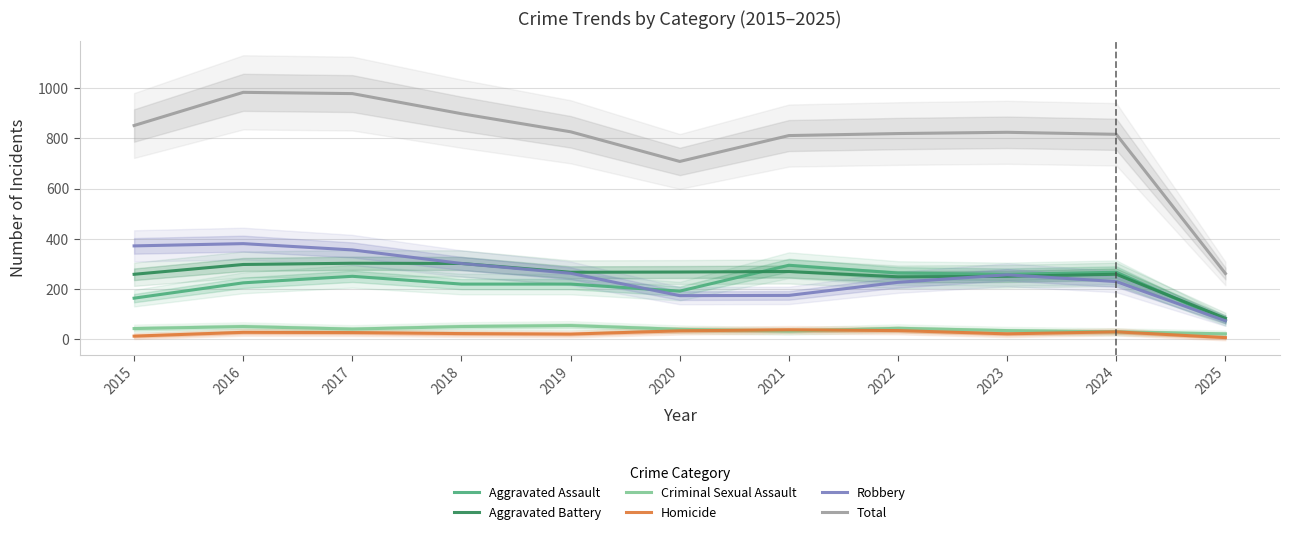

Is the value of Robbery at 2021 greater than the value of Criminal Sexual Assault at 2025?

Yes